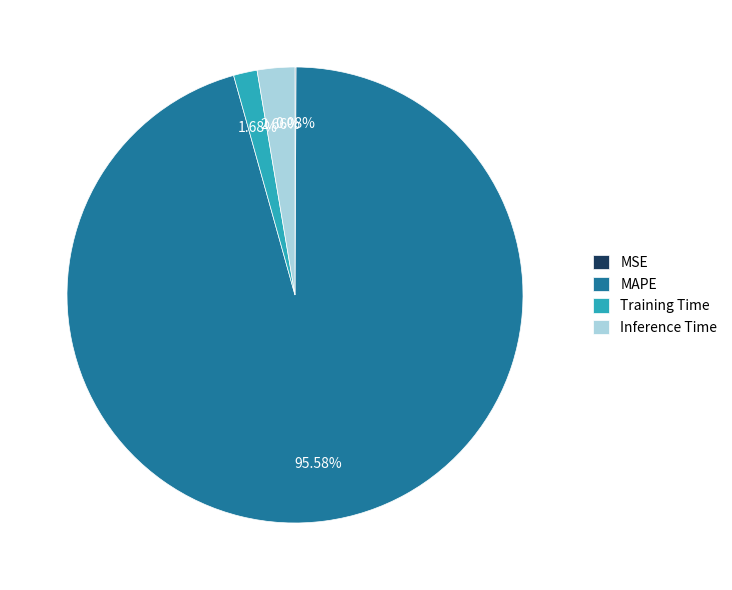

What is the largest slice in the pie chart?

MAPE